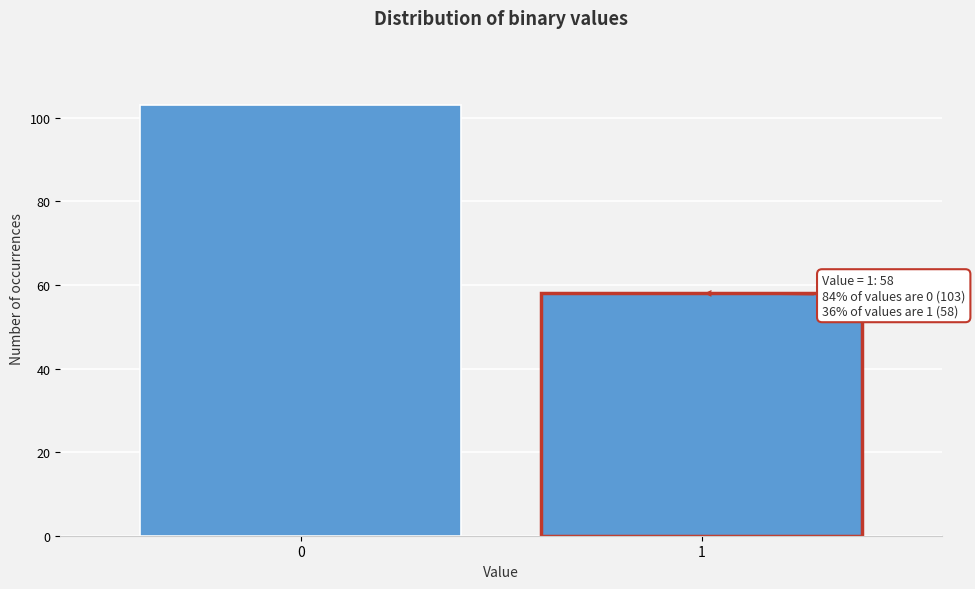

Reading right to left, list all the values displayed in this chart.

1=58	0=103